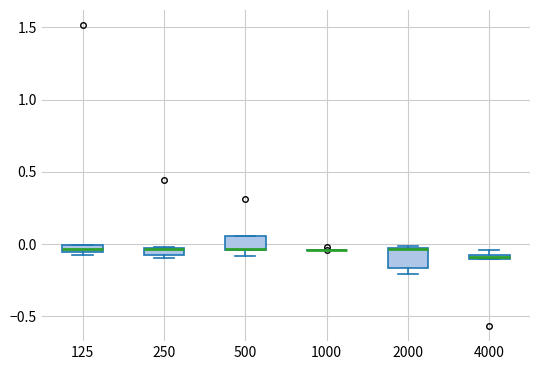

Where is the lower edge of the box at x = 4000 on the y-axis? The values are not printed on the chart, so give them approximately, as read against the axis.

-0.10